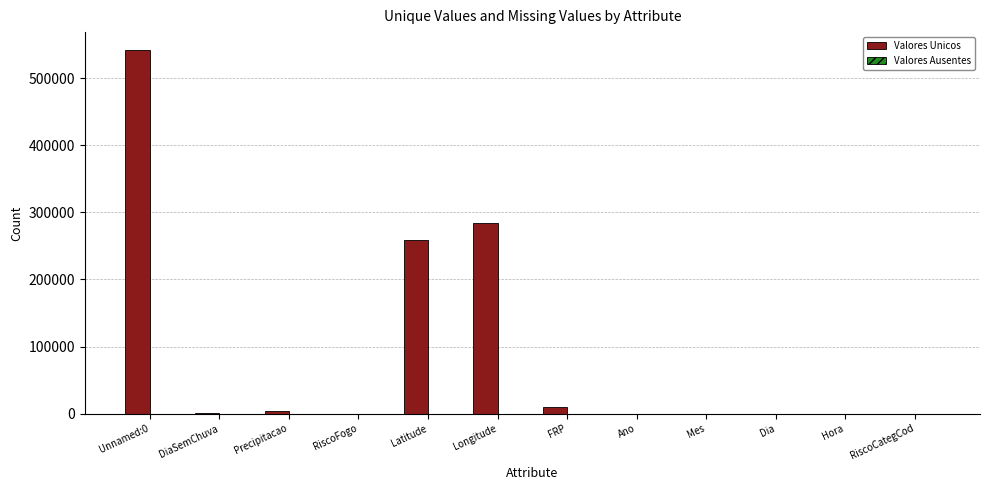

Which category has the highest value across all series?

Unnamed:0